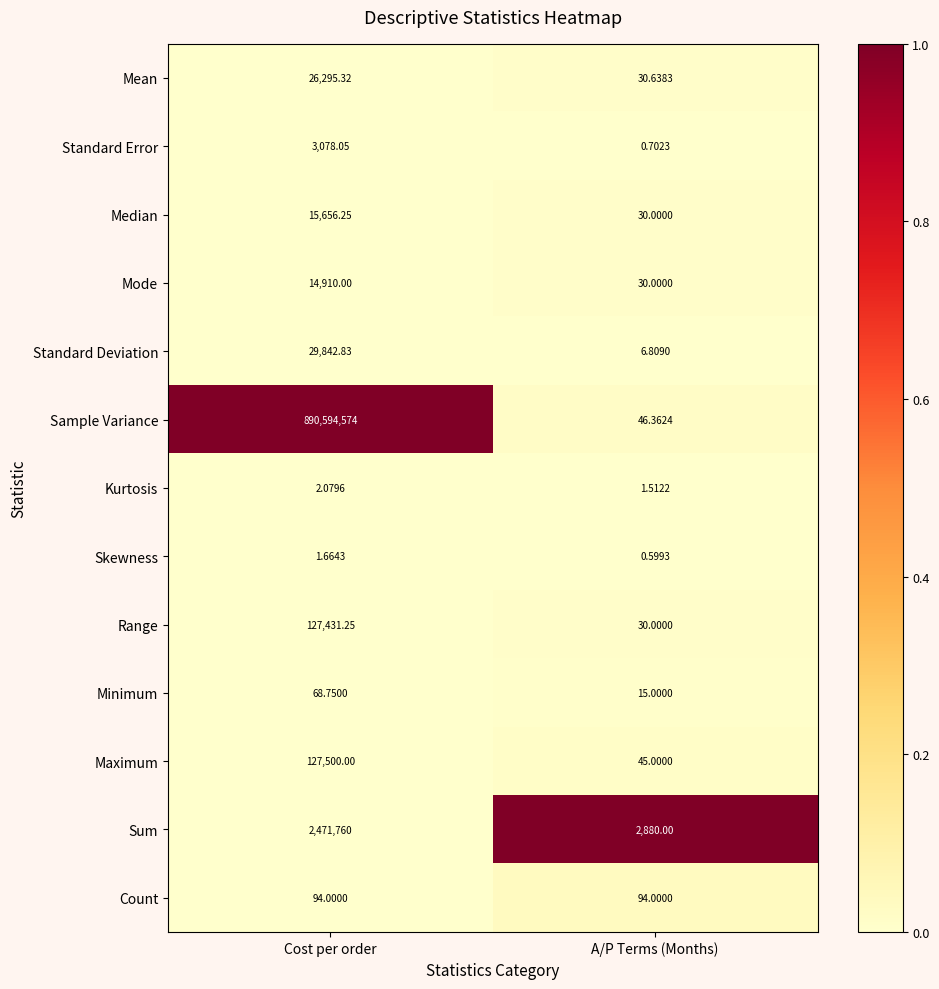

Rank the series at Cost per order from highest to lowest value.

Sample Variance, Sum, Maximum, Range, Standard Deviation, Mean, Median, Mode, Standard Error, Count, Minimum, Kurtosis, Skewness